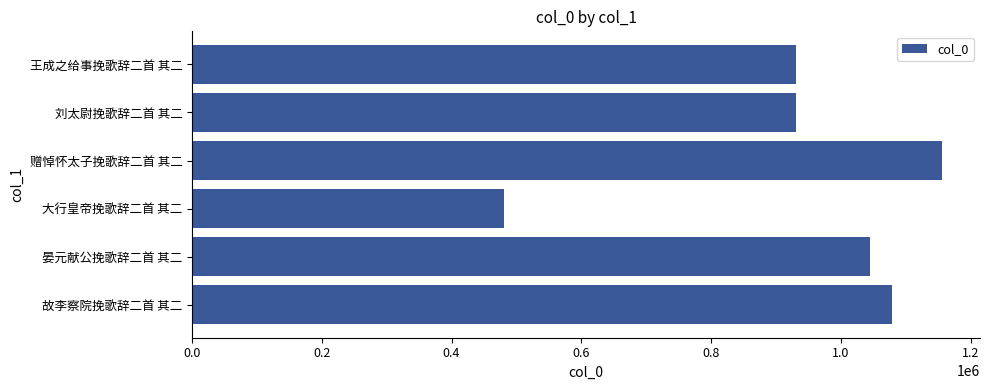

What is the sum of the values at 大行皇帝挽歌辞二首 其二 and 刘太尉挽歌辞二首 其二?

1411557